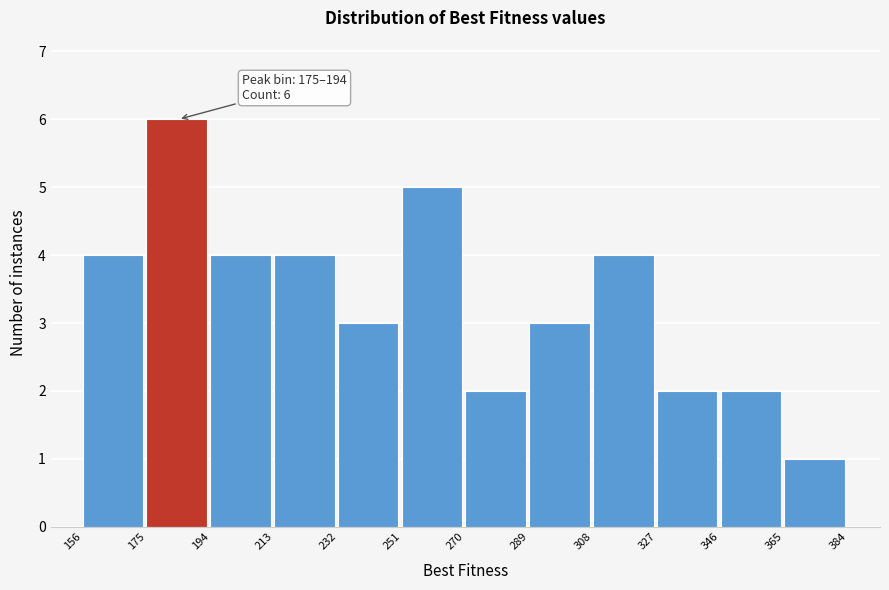

Over which range of the x-axis is the bar tallest?

175 to 194